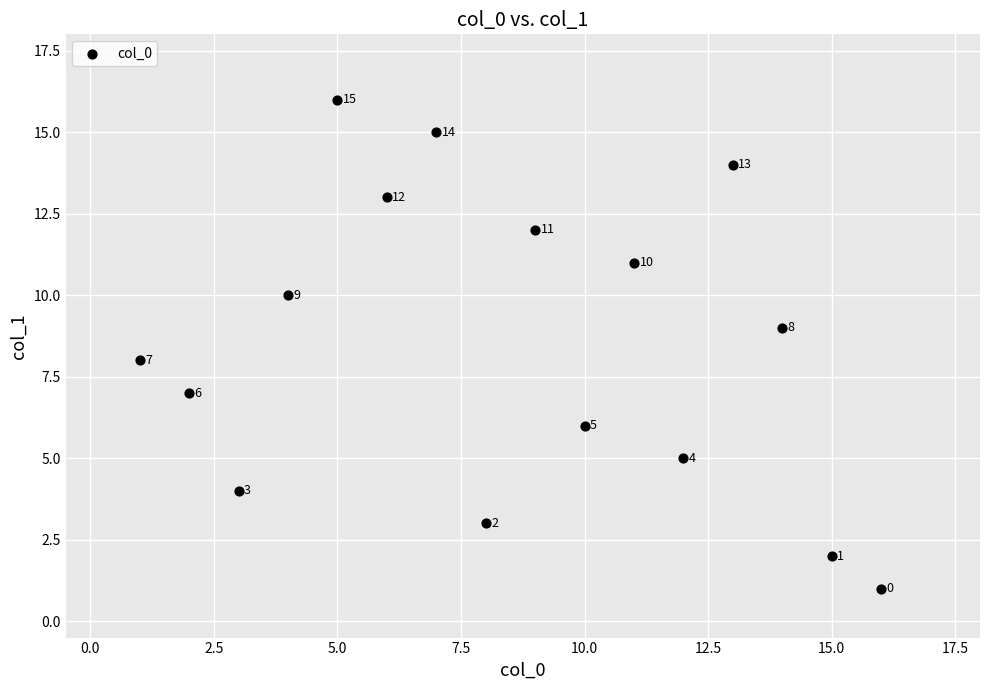

What is the range of X values (max minus min)?

15